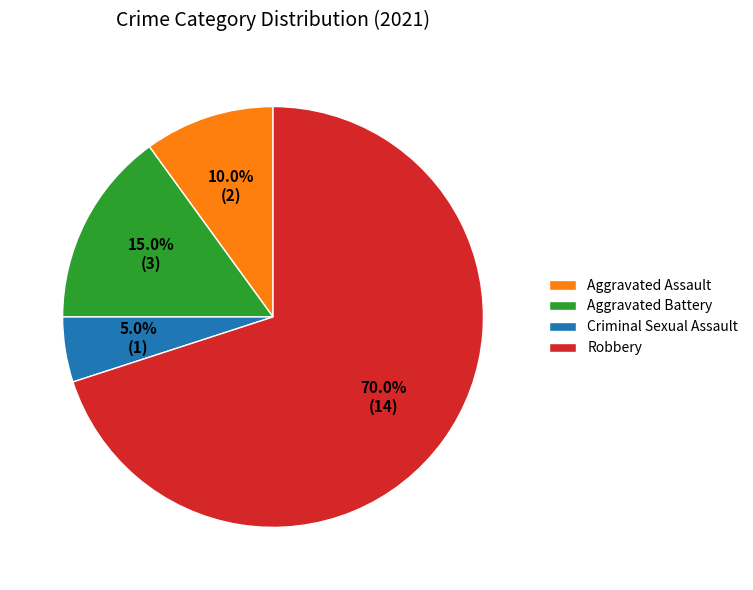

Rank the categories by value from highest to lowest.

Robbery, Aggravated Battery, Aggravated Assault, Criminal Sexual Assault